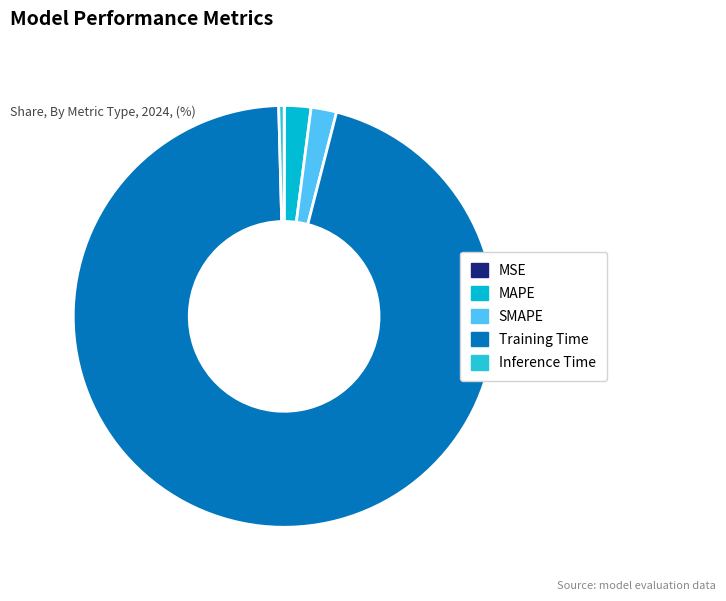

To the nearest percent, what portion does MAPE represent?

2%